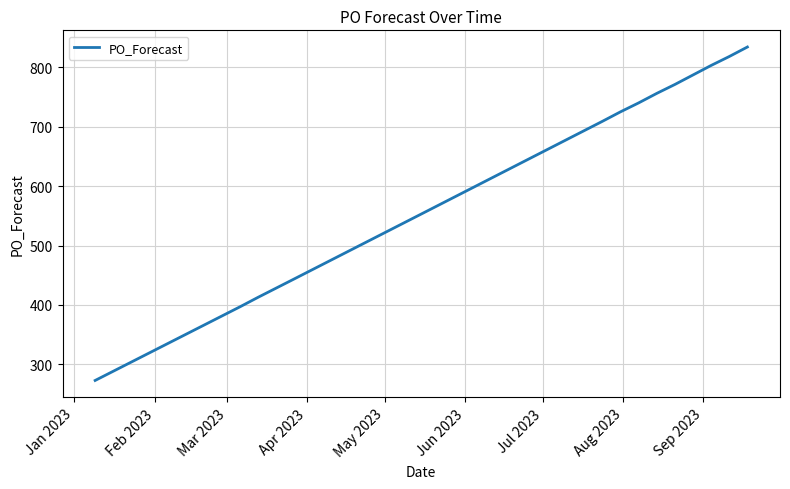

What is the minimum value shown in the chart?

273